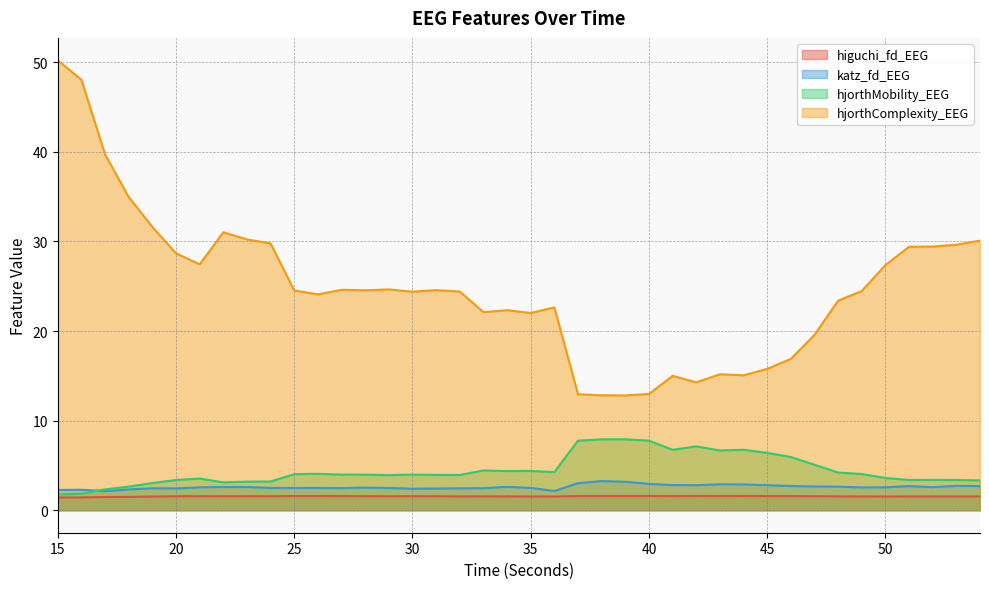

What is the difference between the second highest and minimum values in the katz_fd_EEG series?

1.0